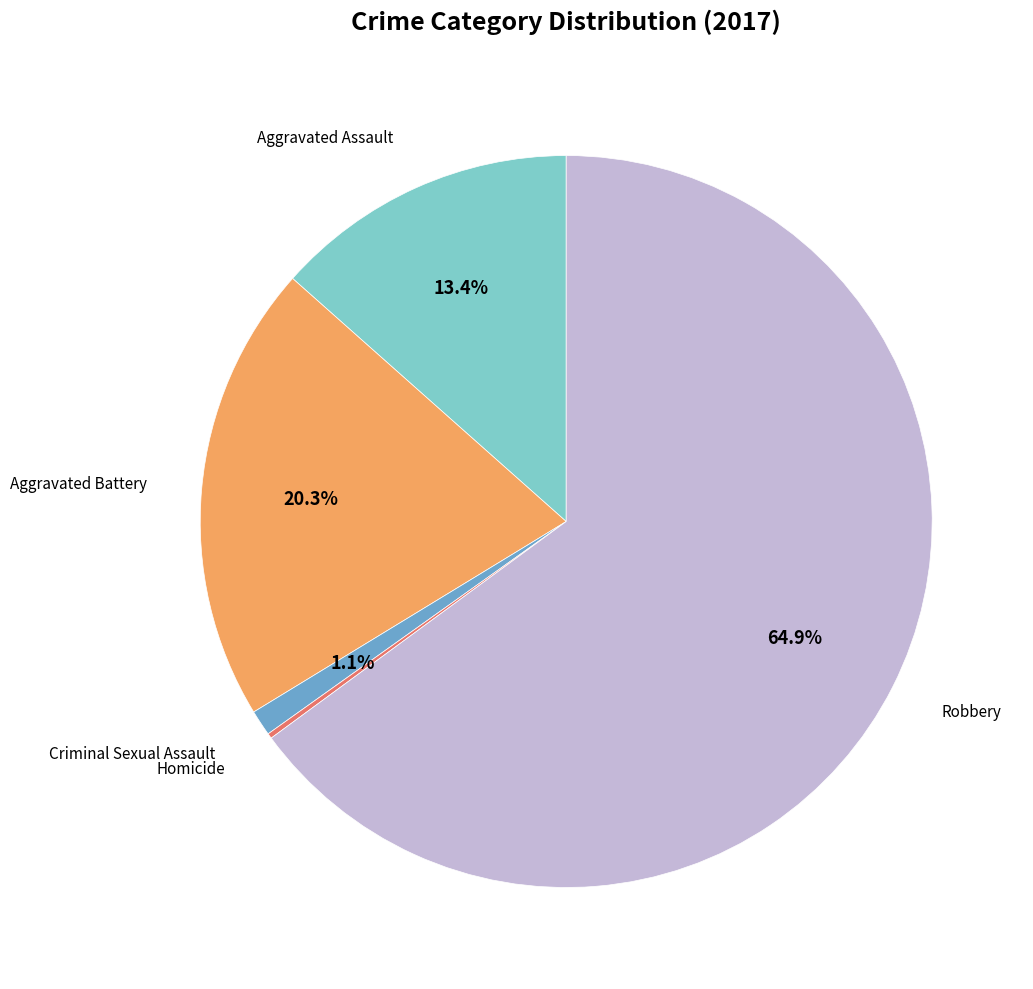

Is there a majority slice in this chart?

Yes